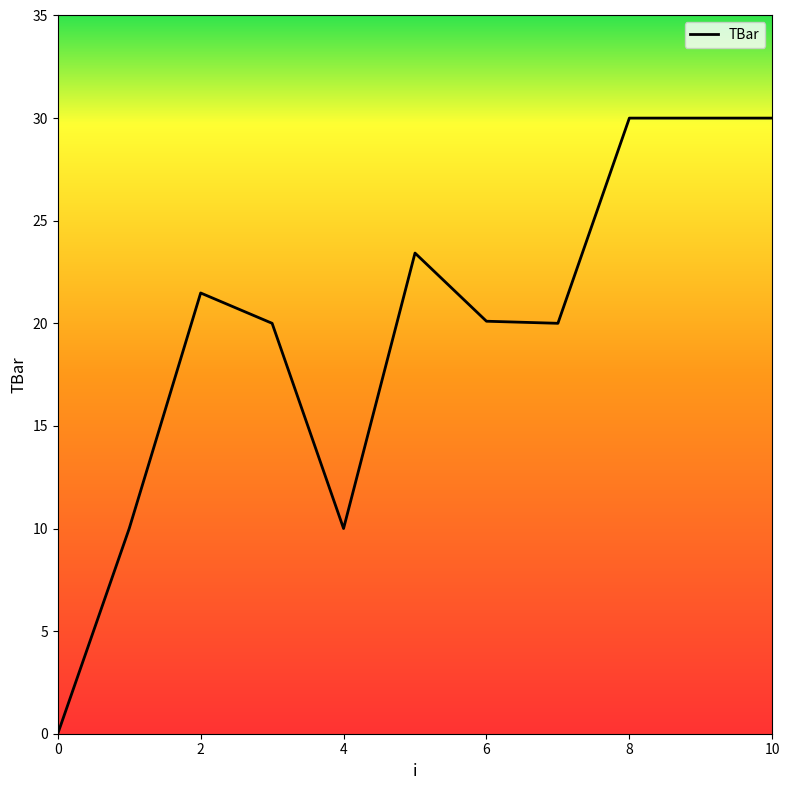

Is this an area chart (filled region under the line)?

No